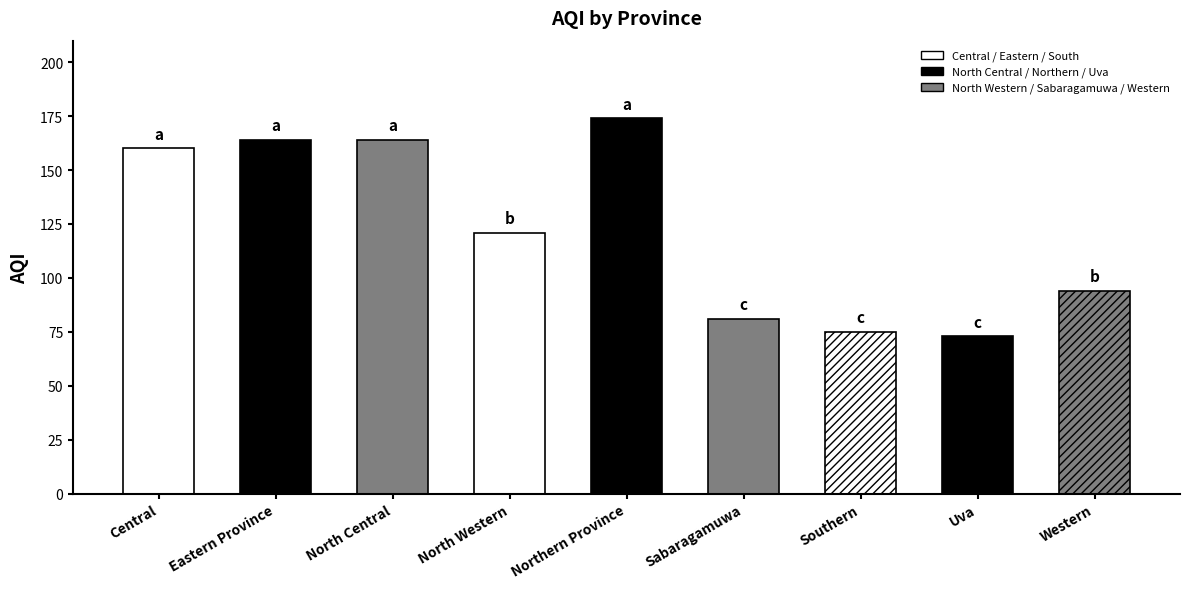

Is it true that the value at North Central is 42?

False